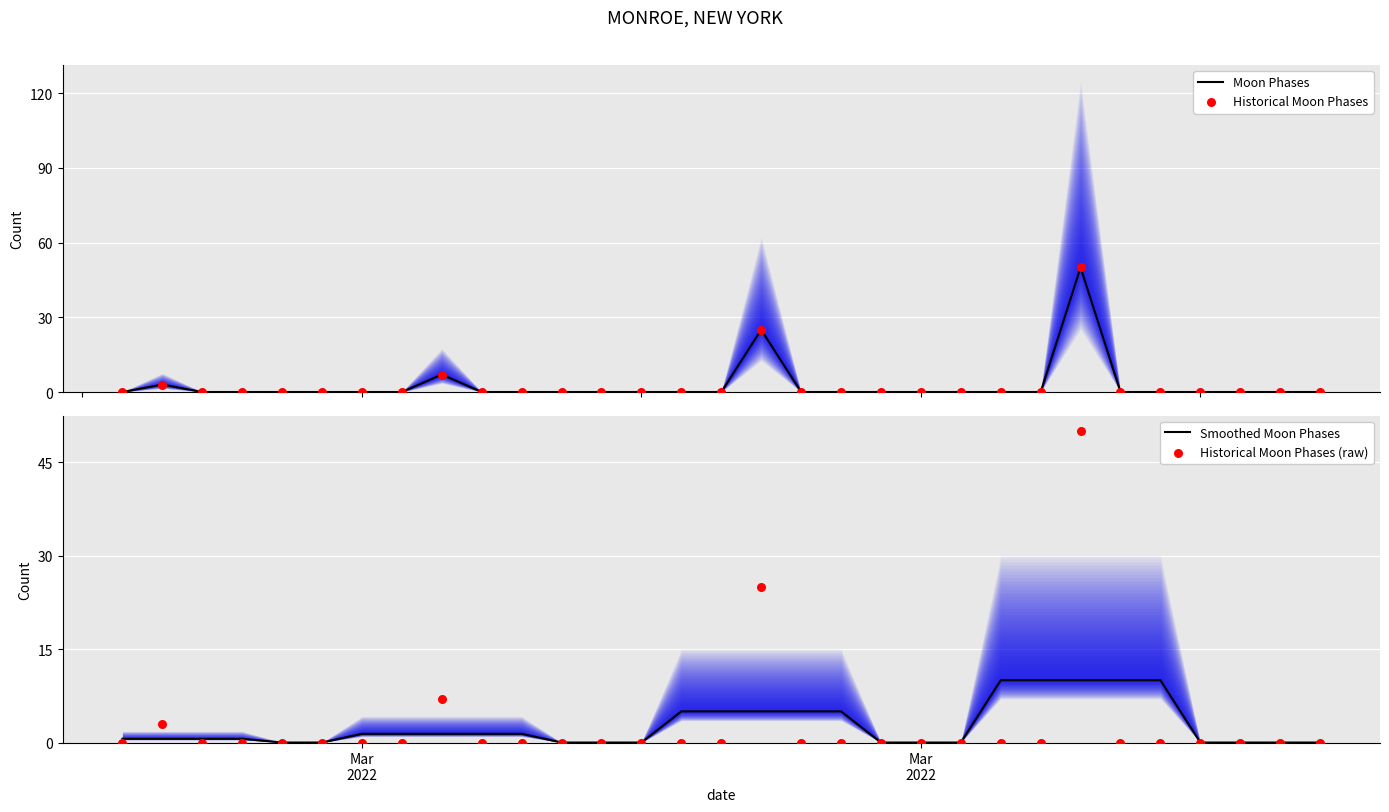

At how many categories does at least one series exceed 35?

1